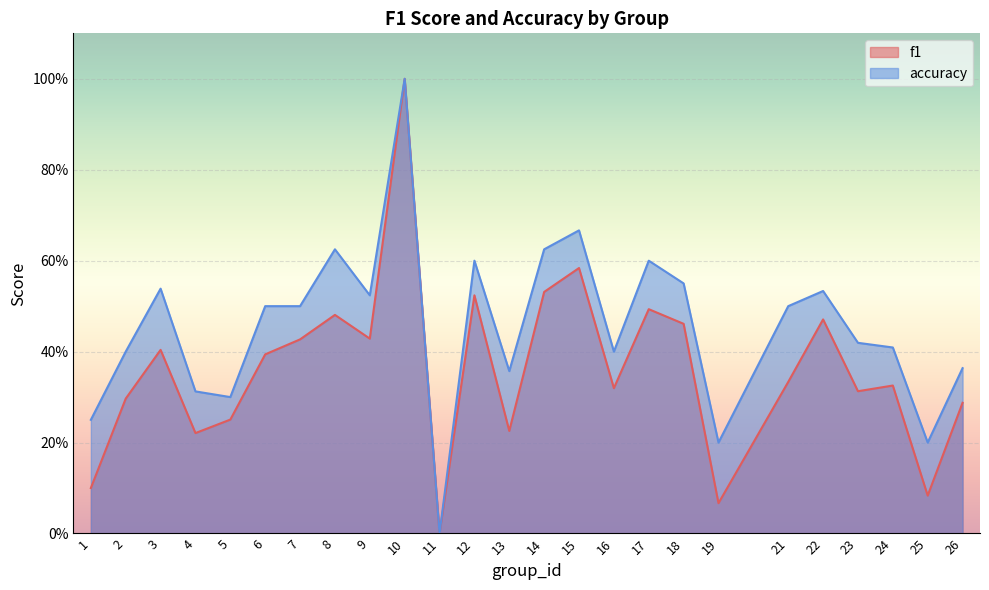

List the series in order of their overall mean, lowest first.

f1, accuracy